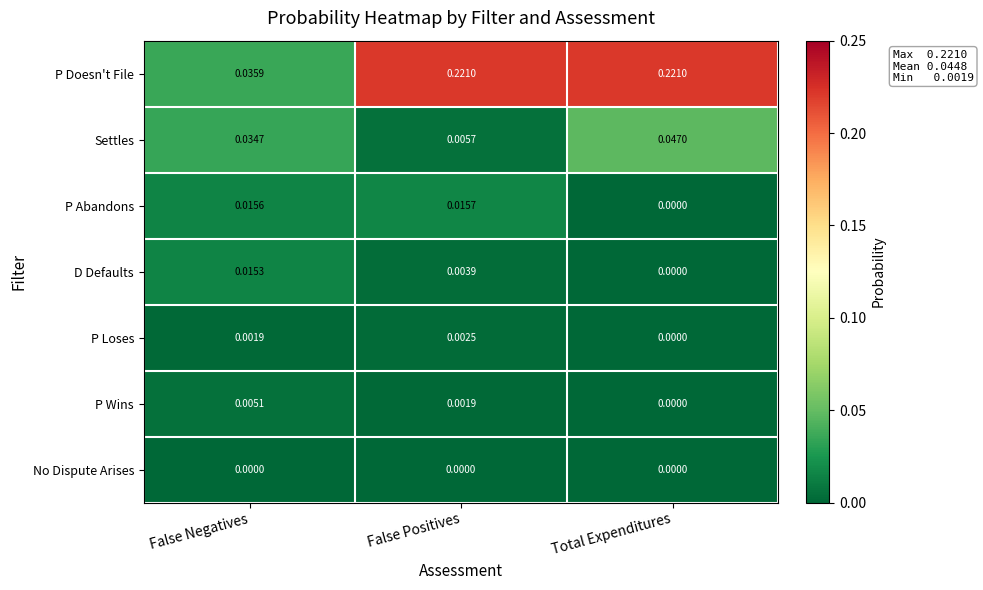

At which label is P Loses closest to 0?

Total Expenditures